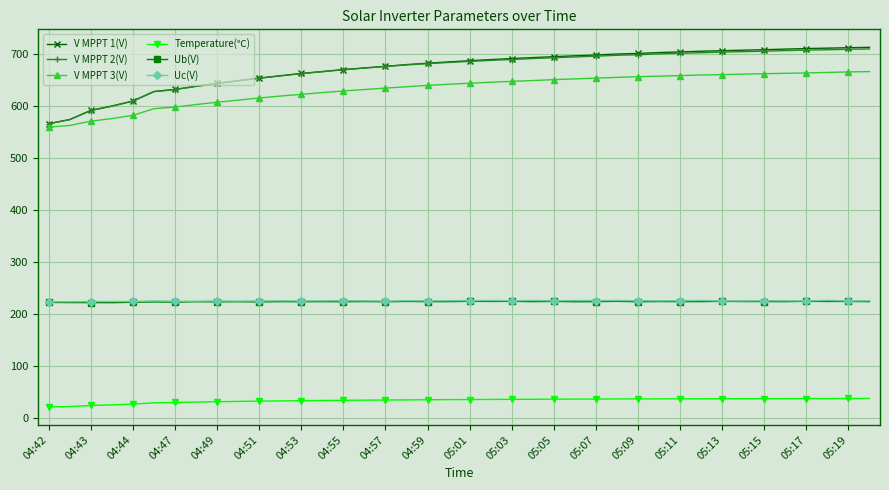

True or false: Ub(V) has more than 1 points higher than both neighbors.

True